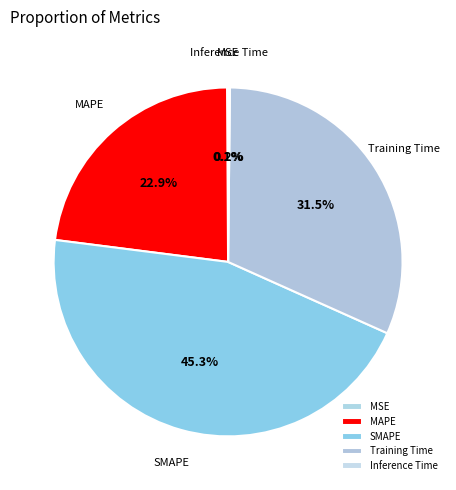

Does any single category account for the majority?

No